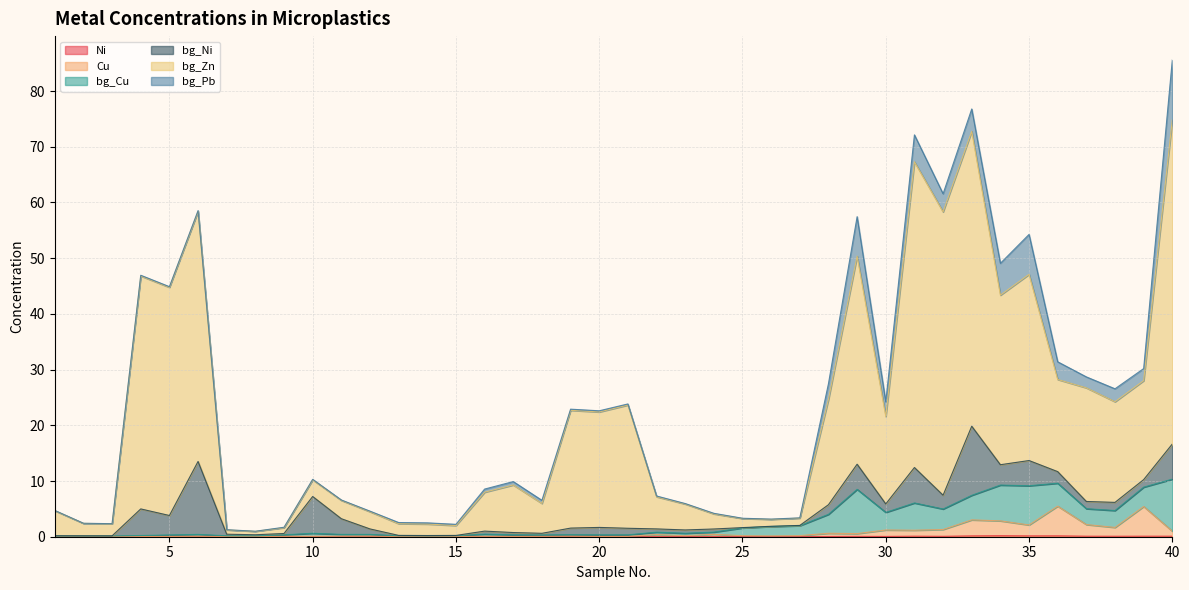

Does the chart display data point markers on the line(s)?

No